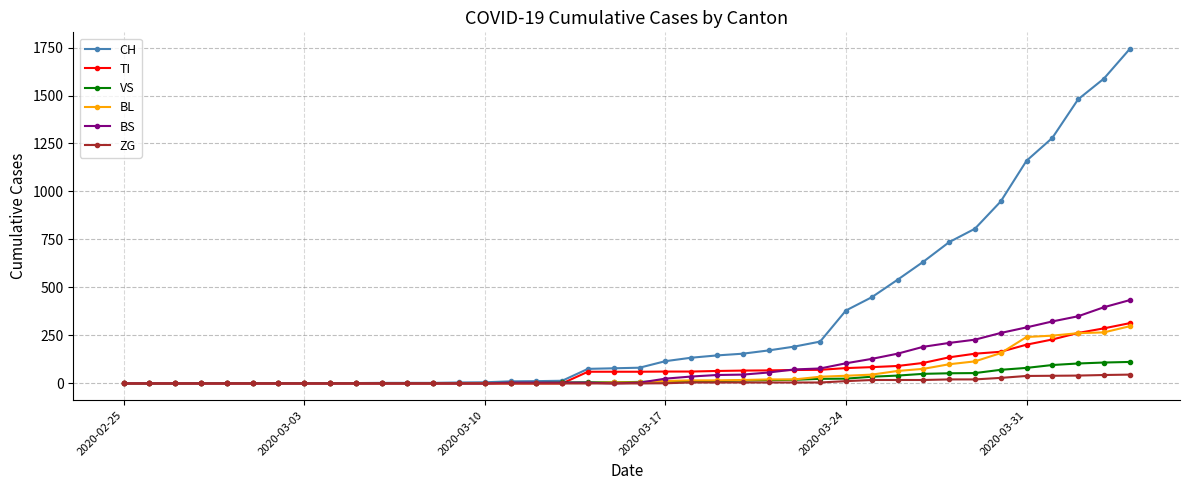

Which series has the largest range (max minus min)?

CH